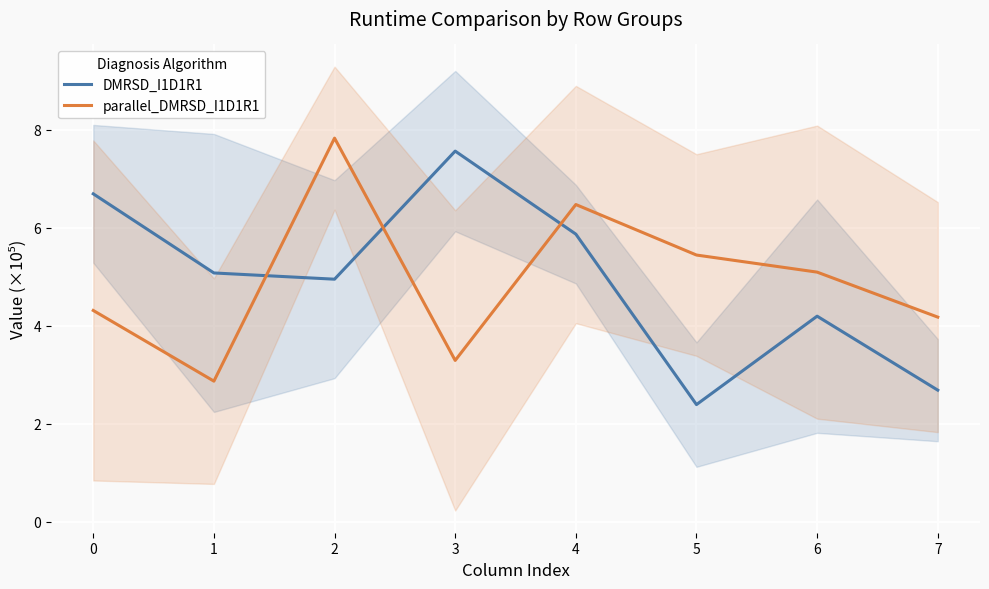

At which label is parallel_DMRSD_I1D1R1 closest to 5?

6